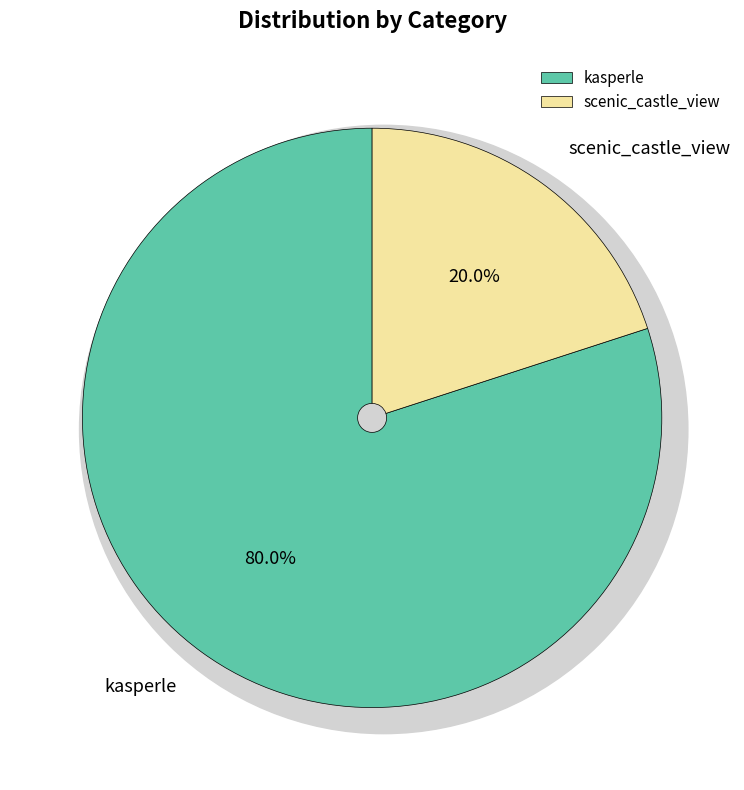

What is the smallest slice in the pie chart?

scenic_castle_view